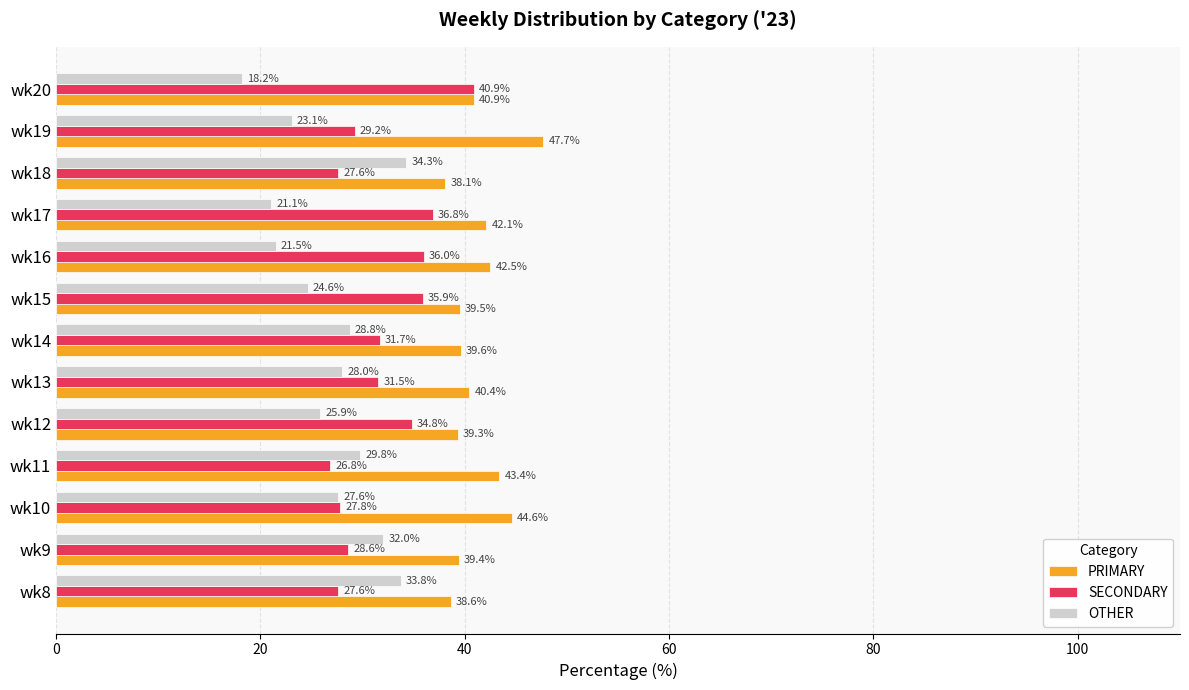

What is the minimum value shown in the chart?

18.2